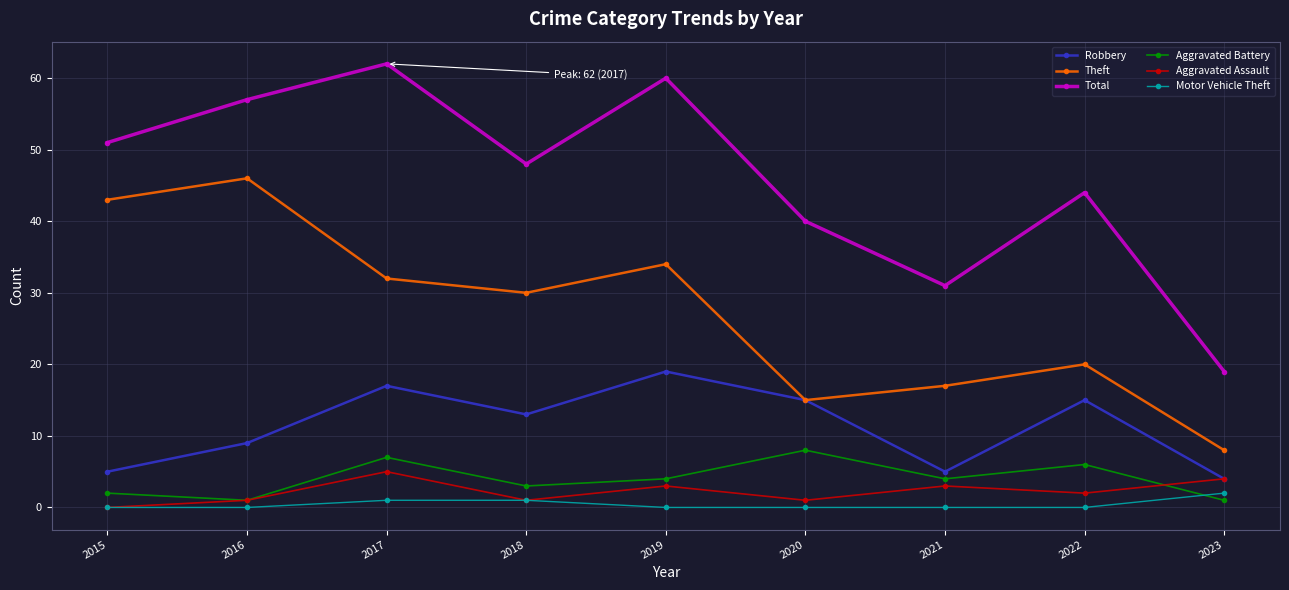

What is the value of the Aggravated Battery point at the 6th from the left?

8